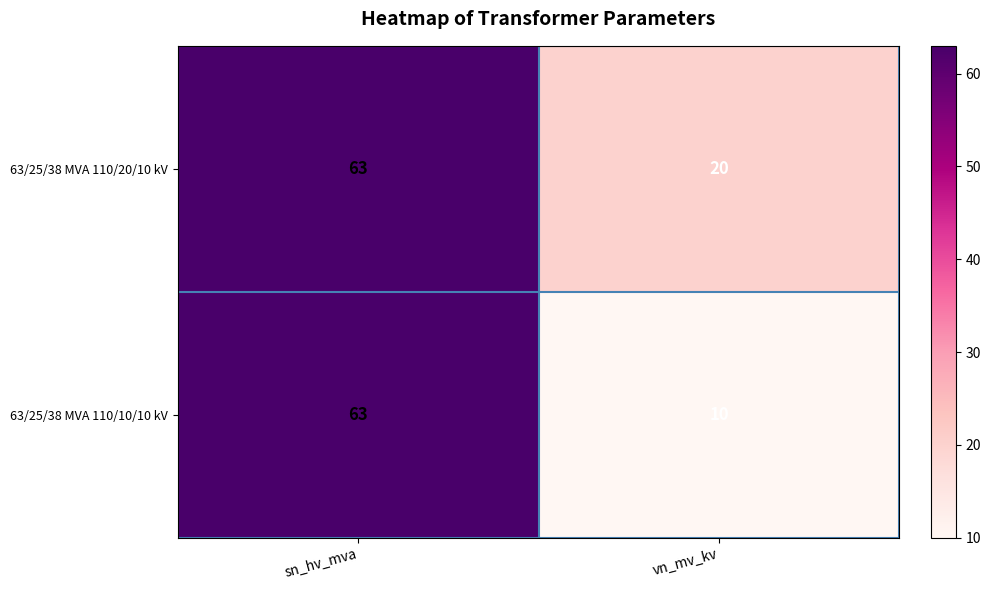

Rank the series by their average value, from highest to lowest.

63/25/38 MVA 110/20/10 kV, 63/25/38 MVA 110/10/10 kV